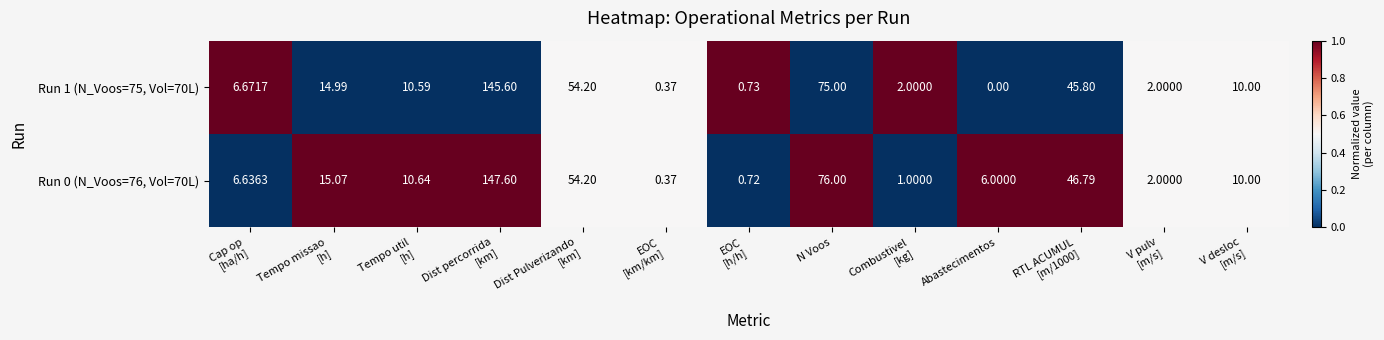

At which label is Run 0 (N_Voos=76, Vol=70L) closest to 73?

N Voos